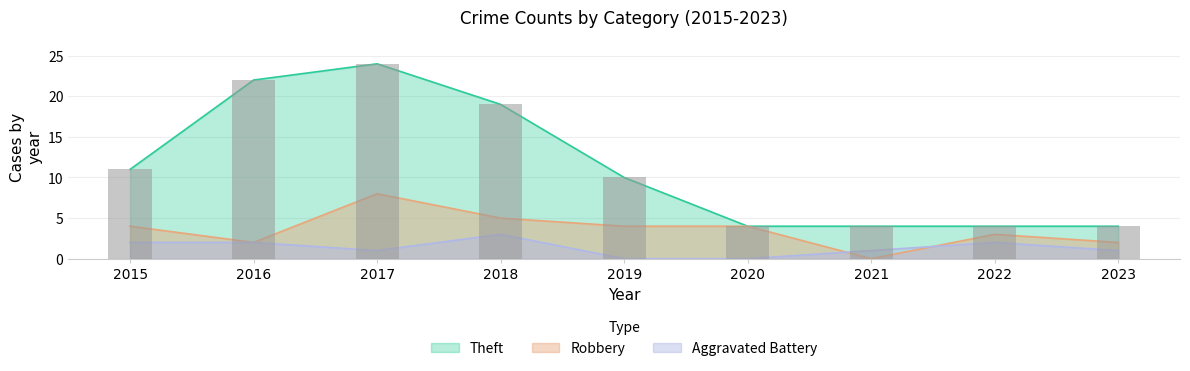

Reading right to left, transcribe all the data shown in this chart.

Theft: 4	4	4	4	10	19	24	22	11
Robbery: 2	3	0	4	4	5	8	2	4
Aggravated Battery: 1	2	1	0	0	3	1	2	2